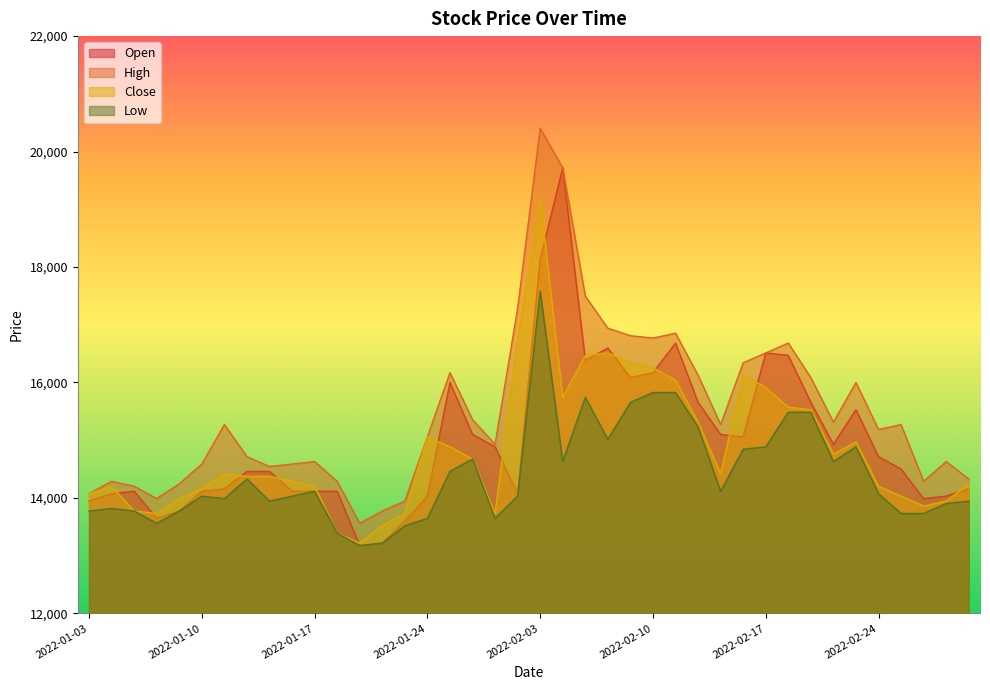

What is the difference between the maximum and second lowest values in the Low series?

4363